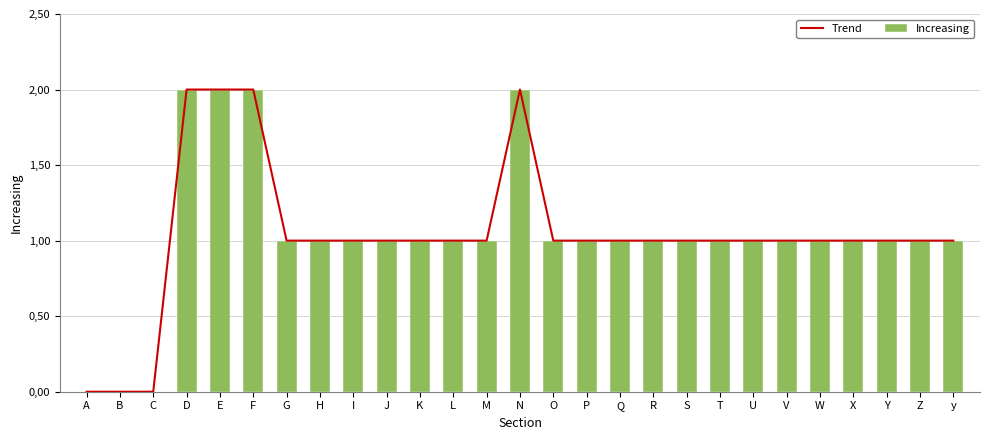

True or false: Increasing has a value of 1 at P.

False